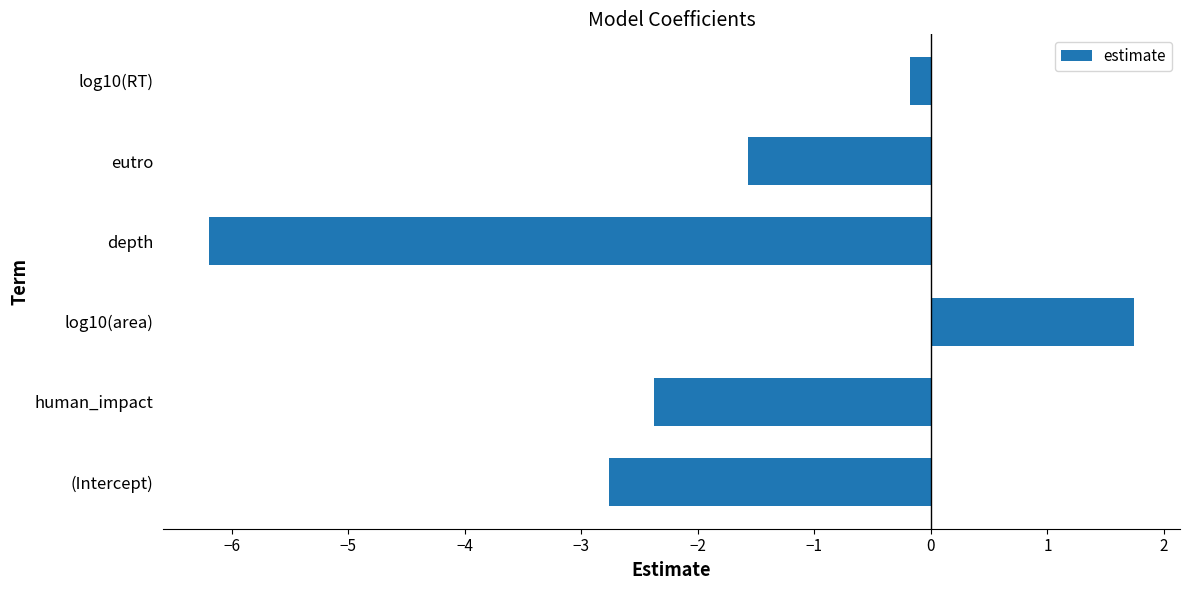

The value at depth is -6.2. True or false?

True